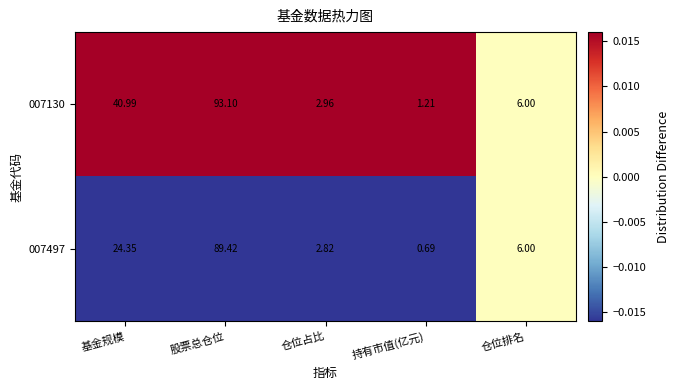

Which series has the largest total across all categories?

007130